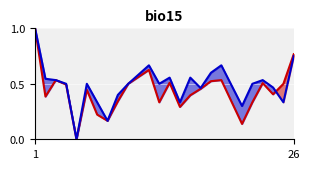

What is the greatest value displayed?

1.0